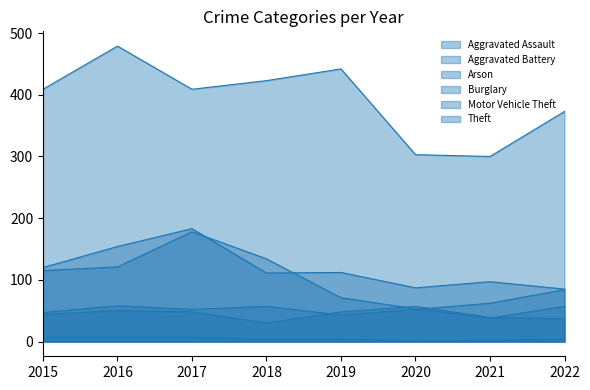

Which series has the widest spread of values?

Theft